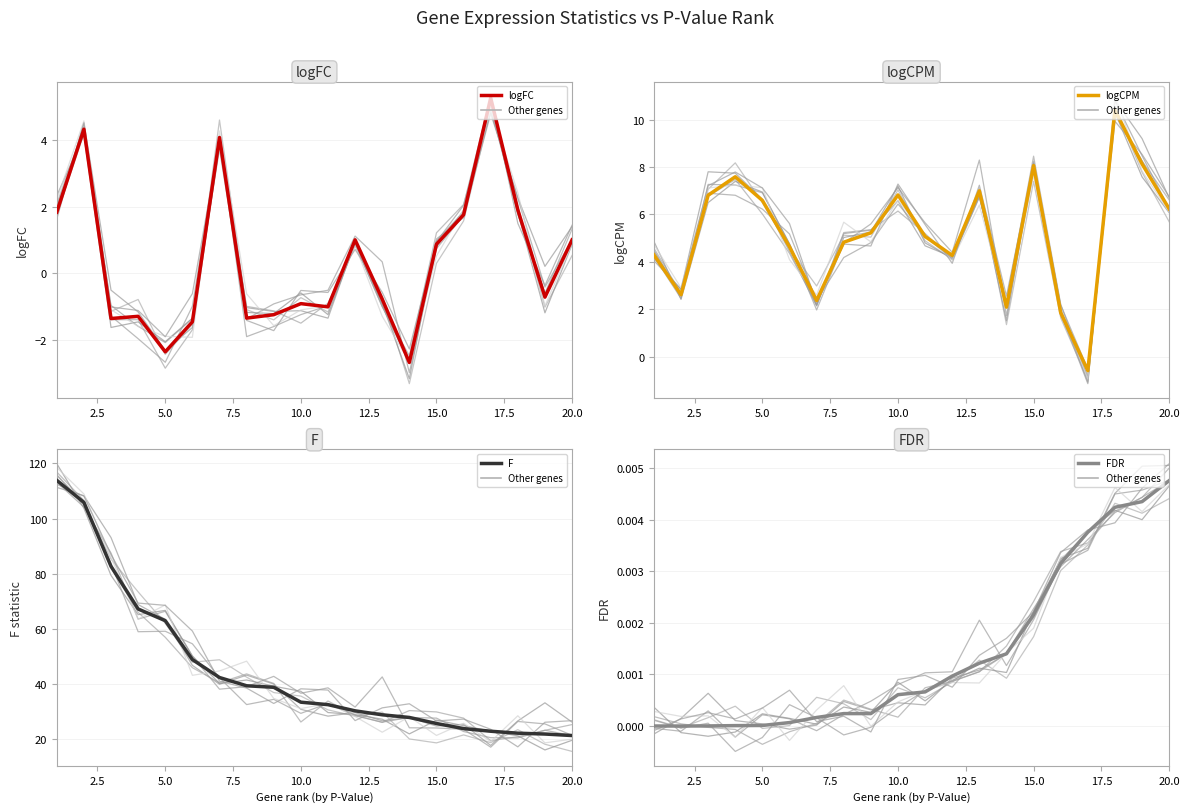

True or false: logCPM and F intersect in this chart.

False